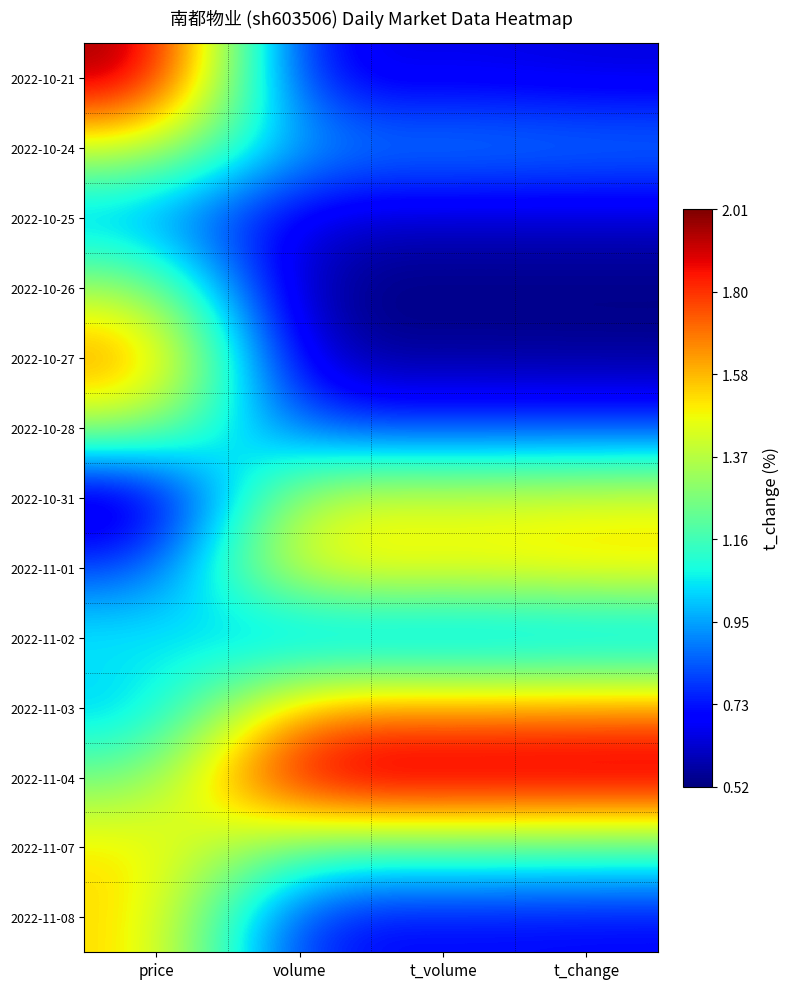

At how many categories does at least one series exceed 0?

4